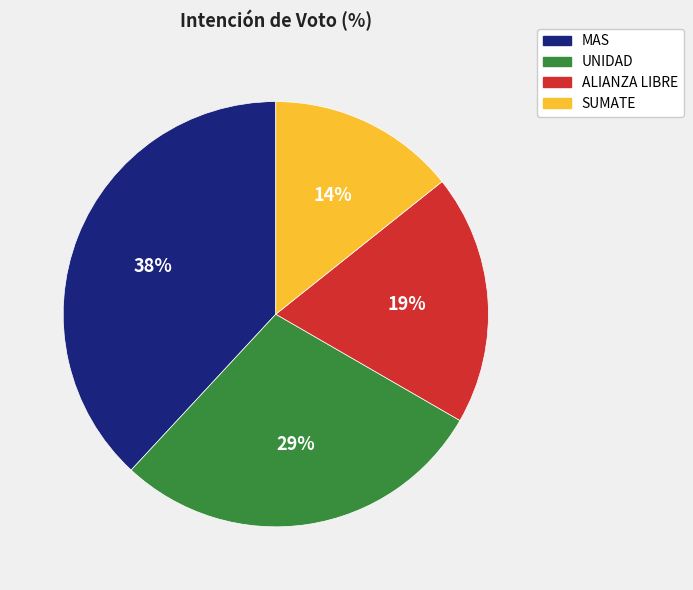

Which slice is the largest?

MAS